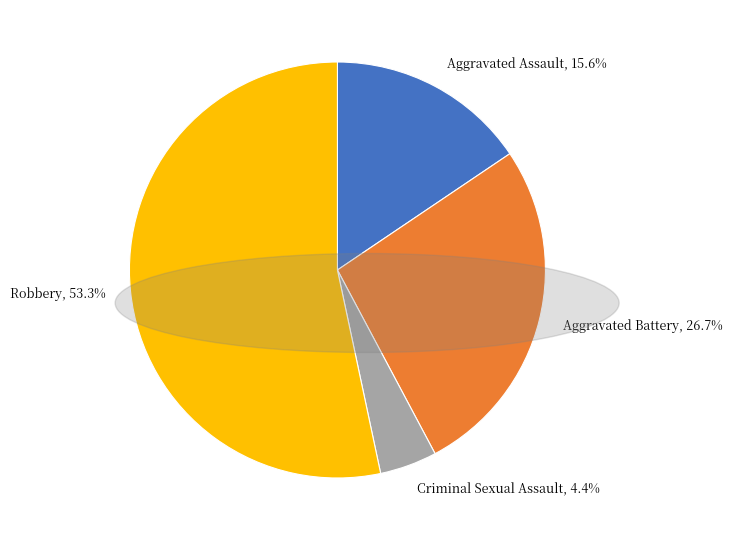

To the nearest percent, what percentage of the pie is Aggravated Assault?

16%